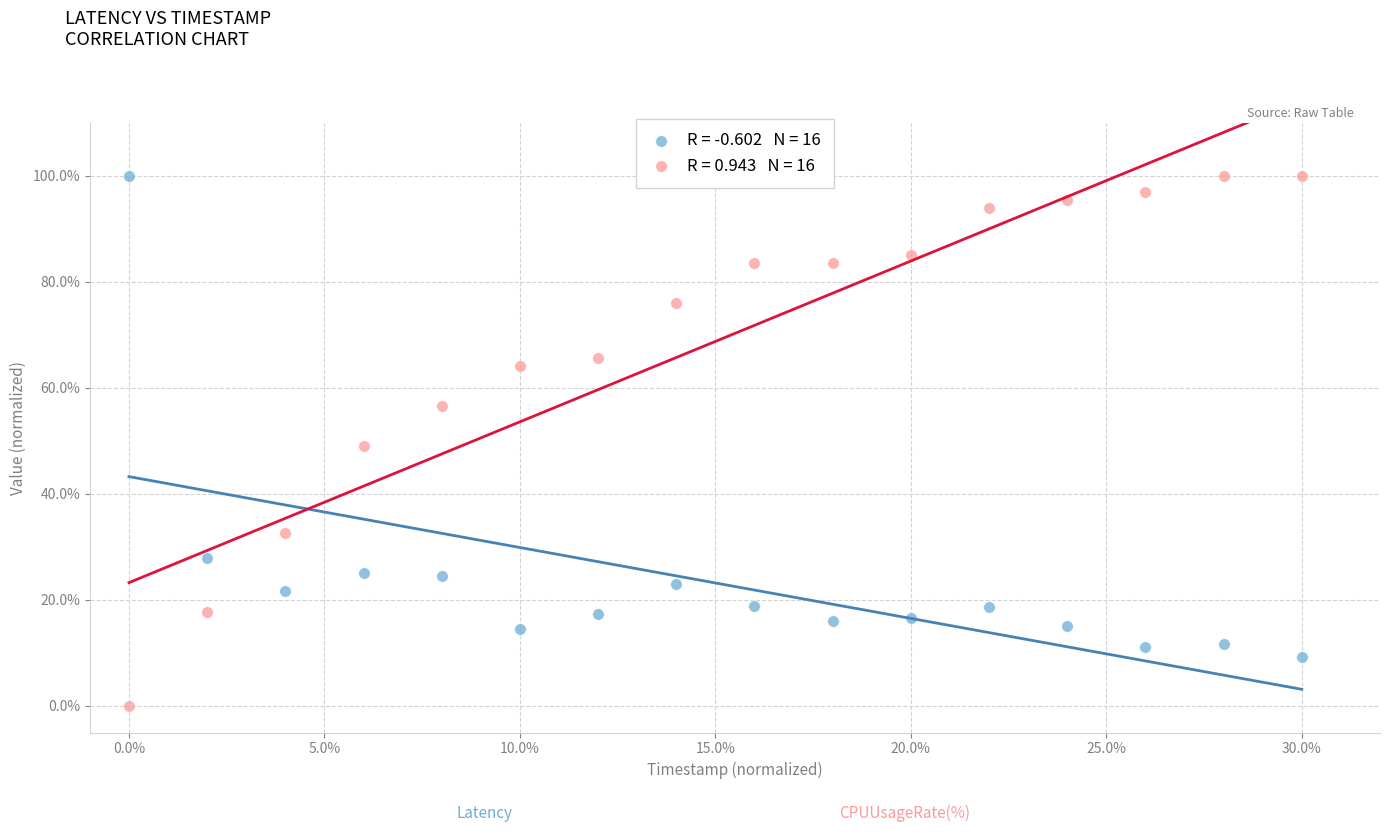

Across all data points, what is the range of Y values (max minus min)?

100.0